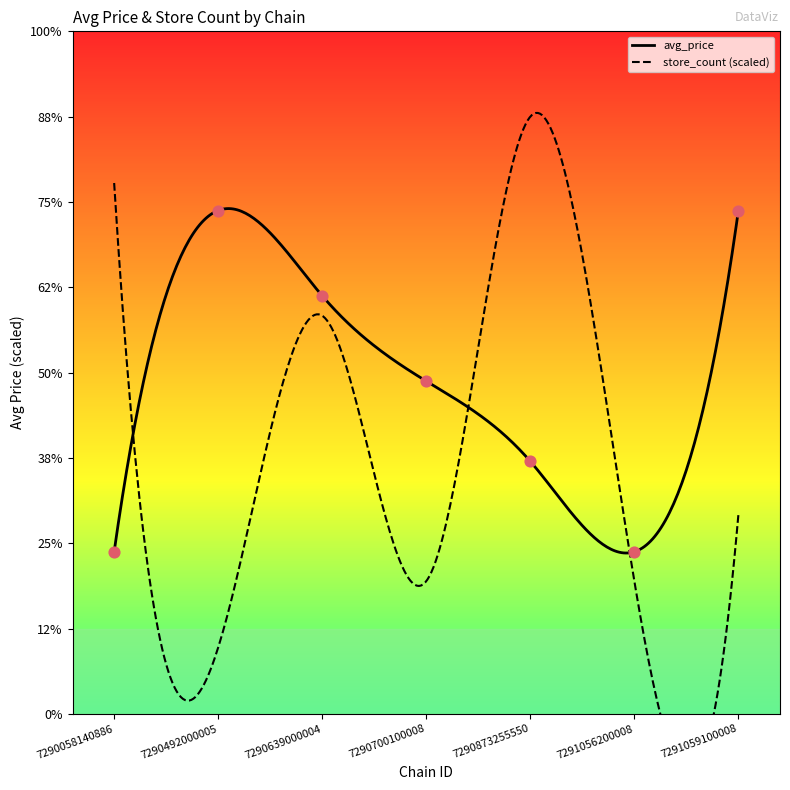

What is the ratio of the value at 7290639000004 to the value at 7290058140886?

1.3